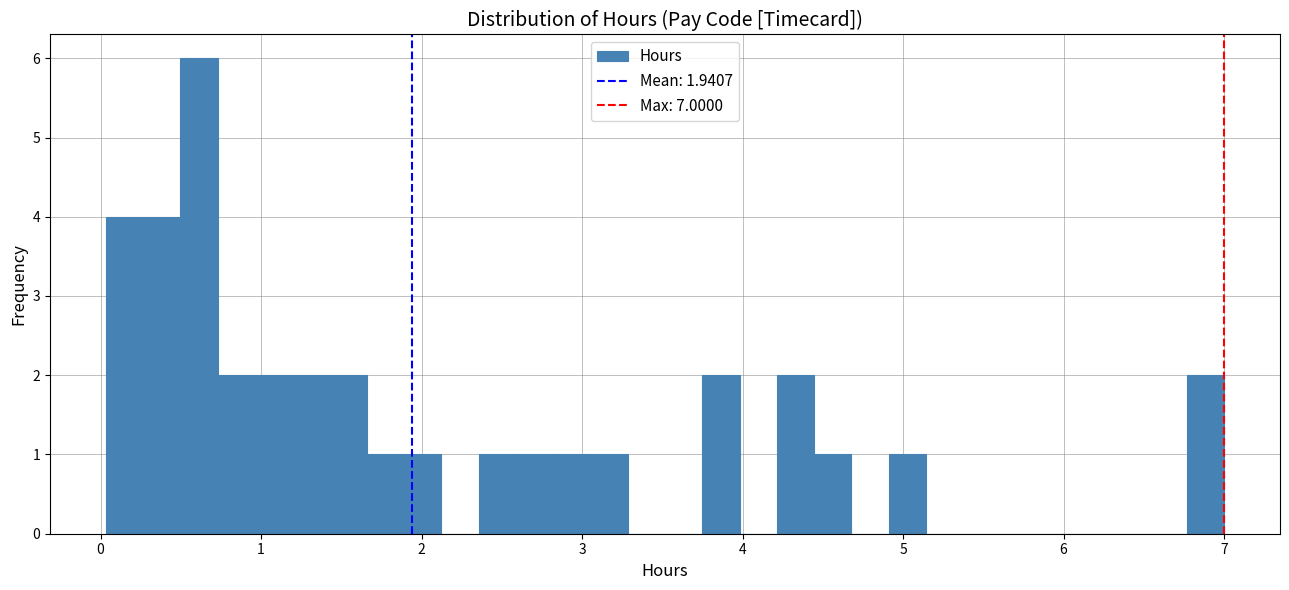

Read against the x-axis, roughly where is the centre of the tallest bar?

0.6